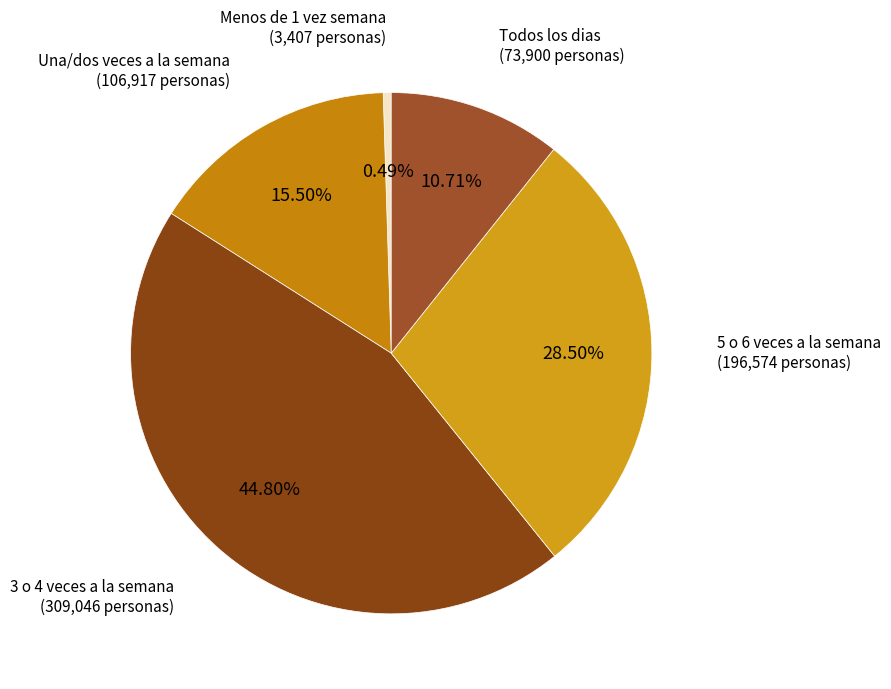

How many slices are in this pie chart?

5